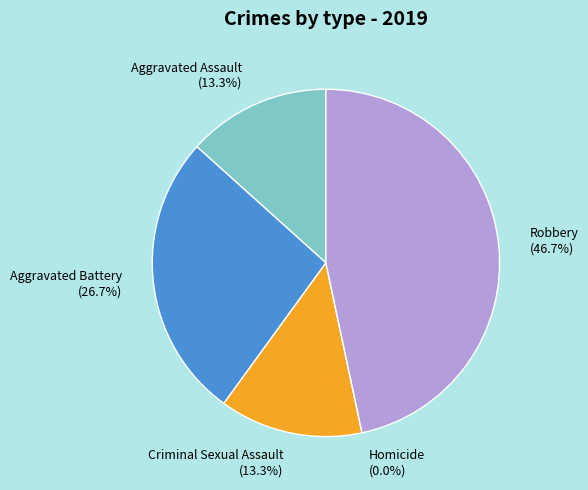

What is the smallest slice in the pie chart?

Homicide